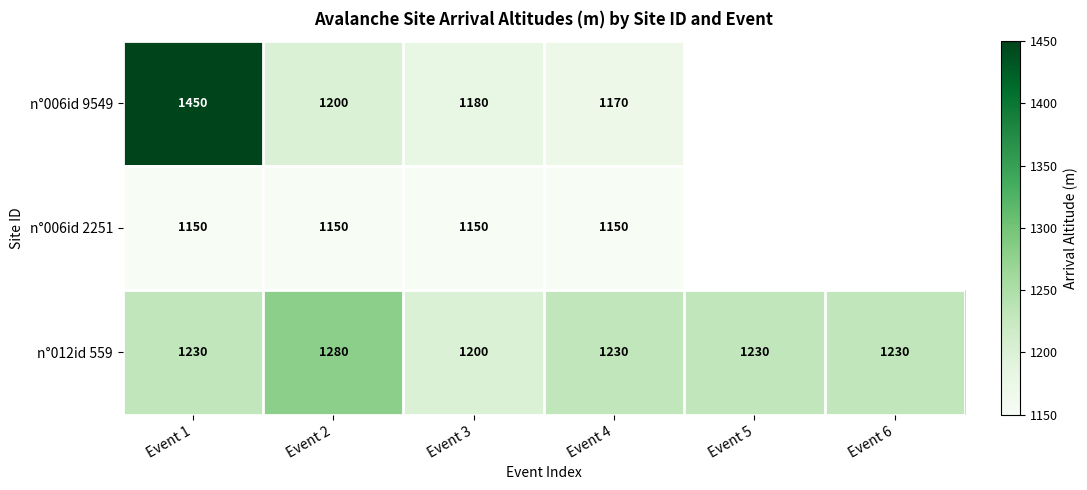

What is the average value of the n°012id 559 series?

1233